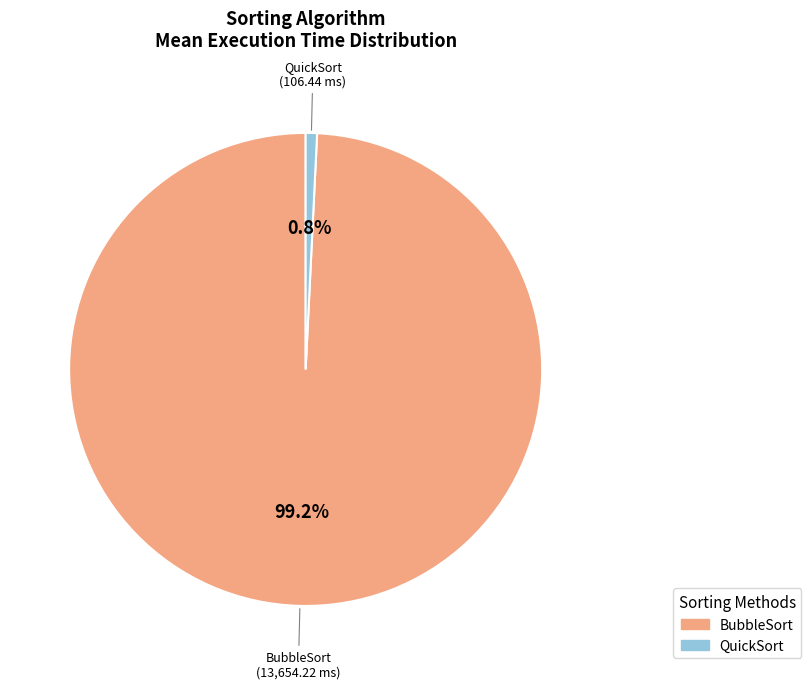

Do BubbleSort and QuickSort together represent more than half of the pie?

Yes